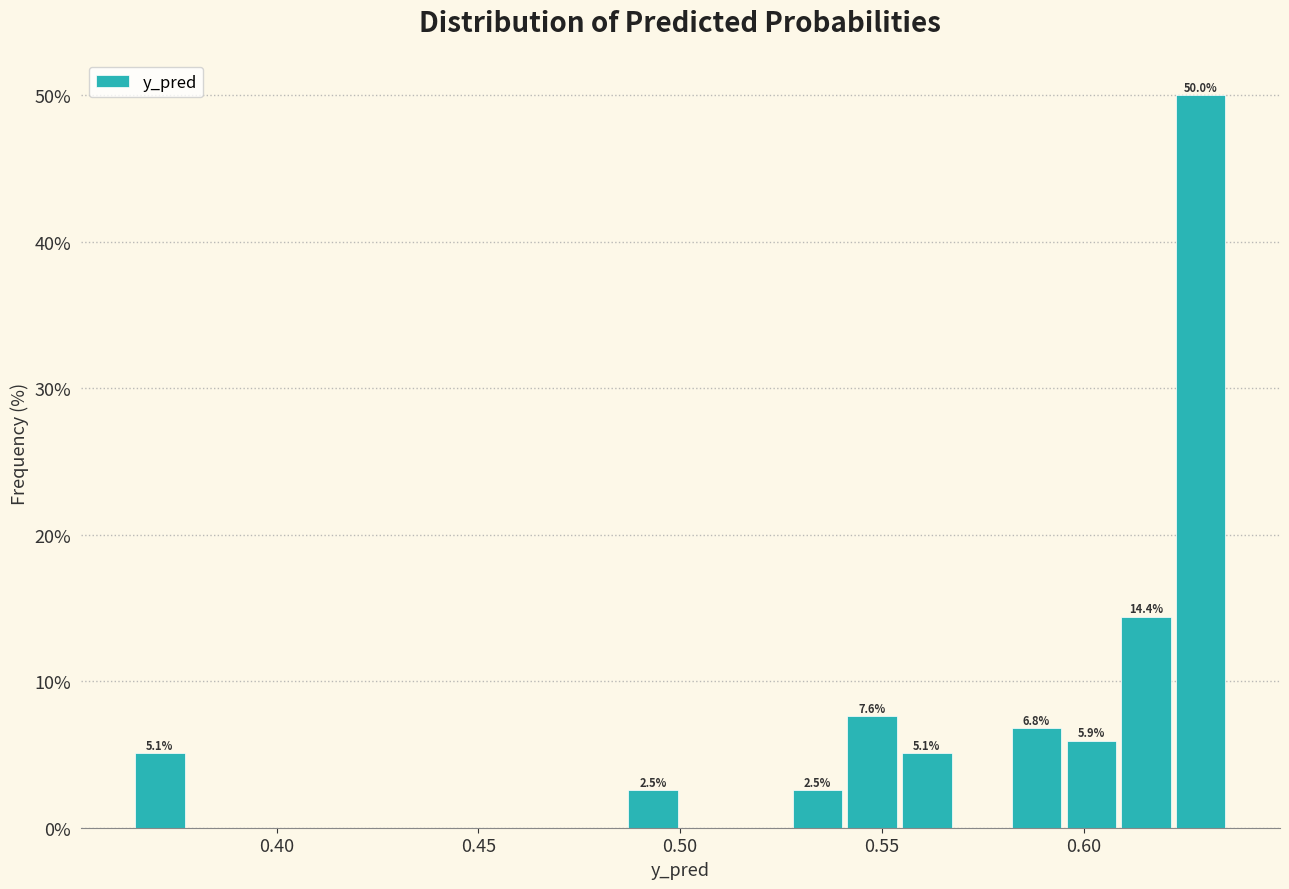

Around what value on the x-axis is the tallest bar? Give the approximate position of its centre, as read against the axis.

0.630